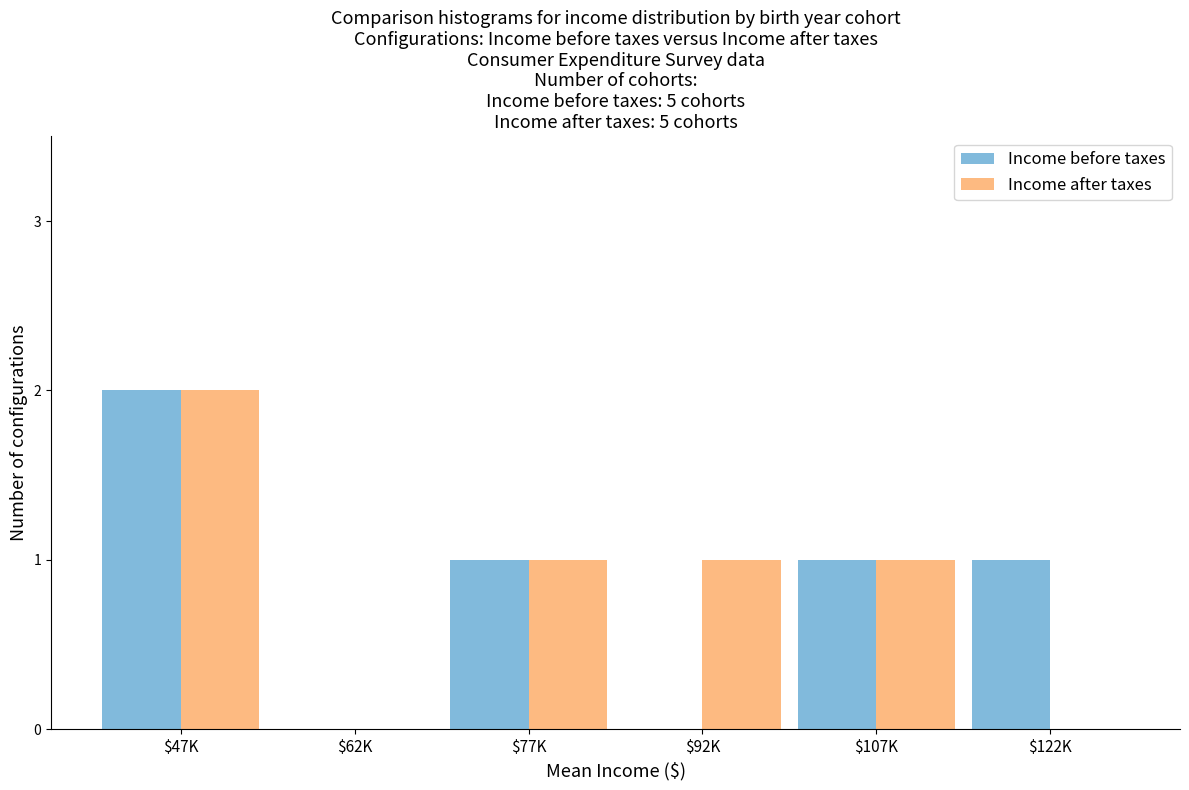

At which category does the chart reach its peak across all series?

$47K